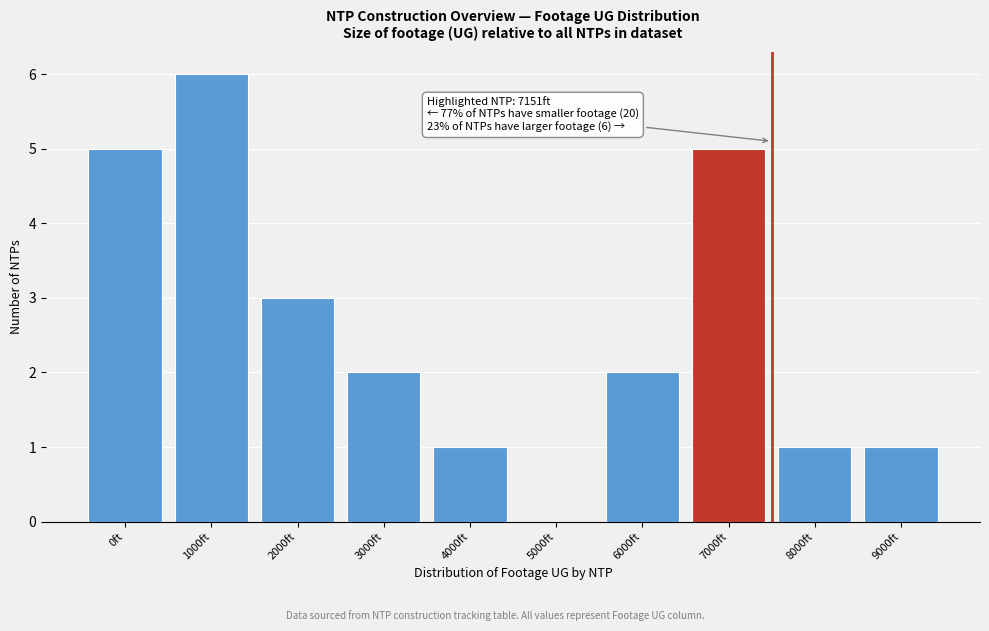

Reading right to left, what are all the values shown in this chart?

9000ft=1	8000ft=1	7000ft=5	6000ft=2	5000ft=0	4000ft=1	3000ft=2	2000ft=3	1000ft=6	0ft=5